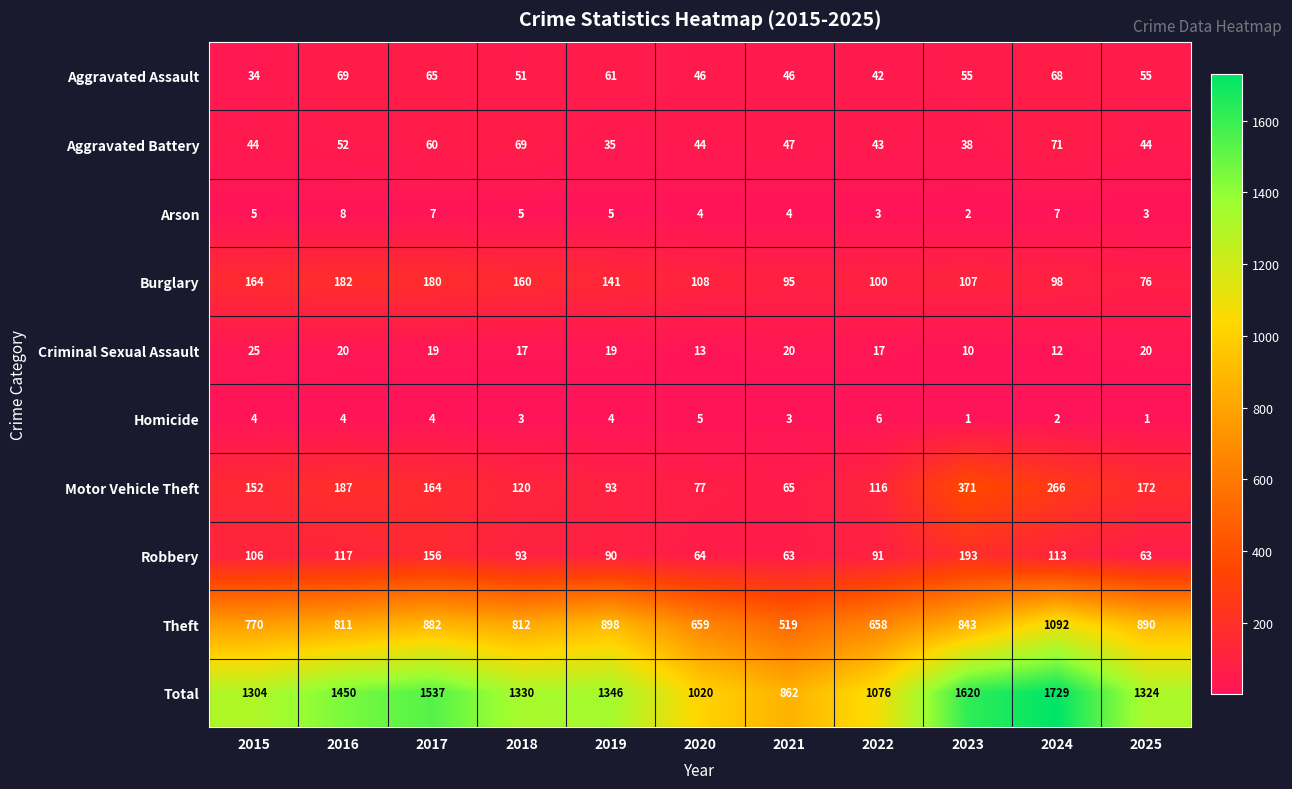

How many data points in Burglary are less than 108?

5